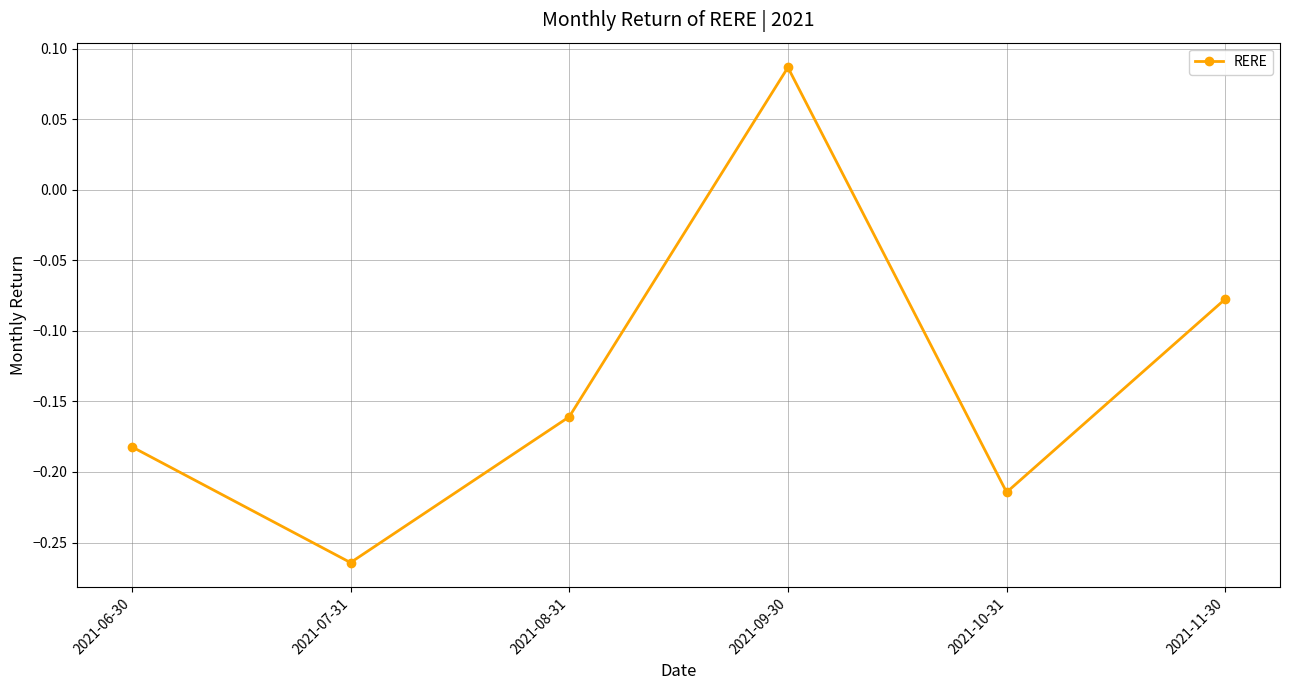

What position from the left is 2021-09-30?

4